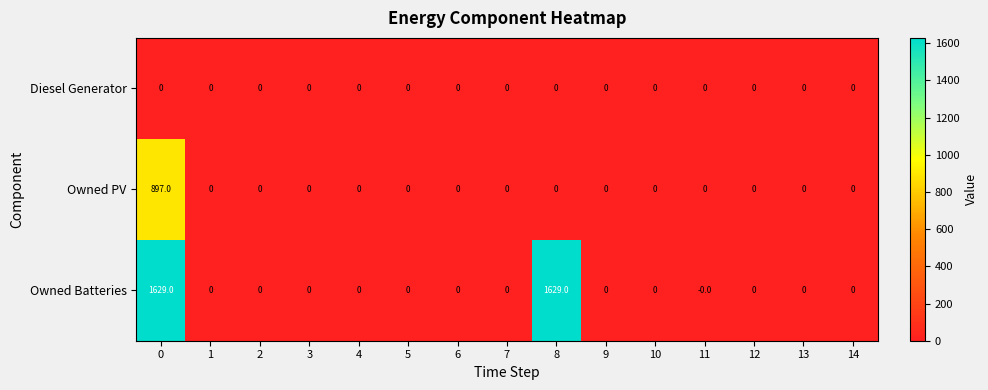

Which series has the largest range (max minus min)?

Owned Batteries